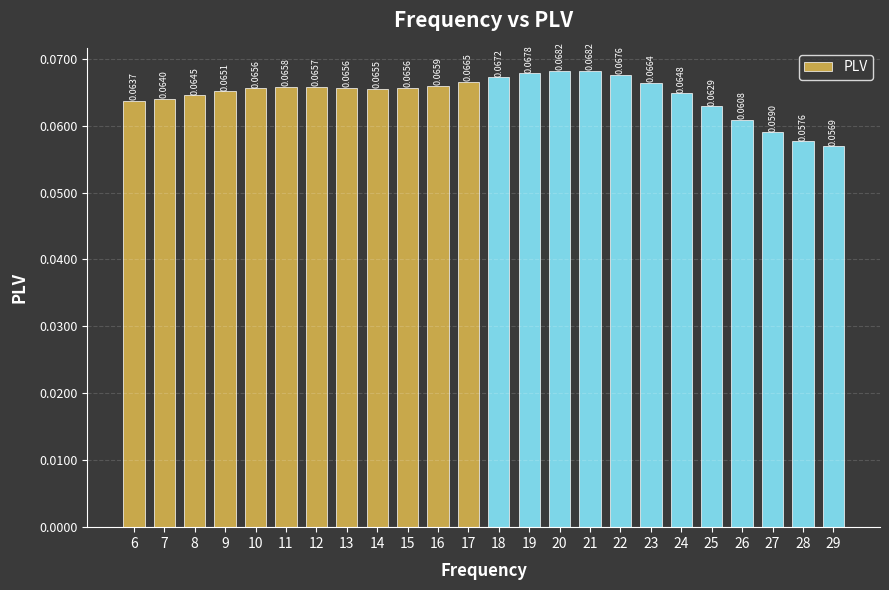

What is the sum of all values?

1.6